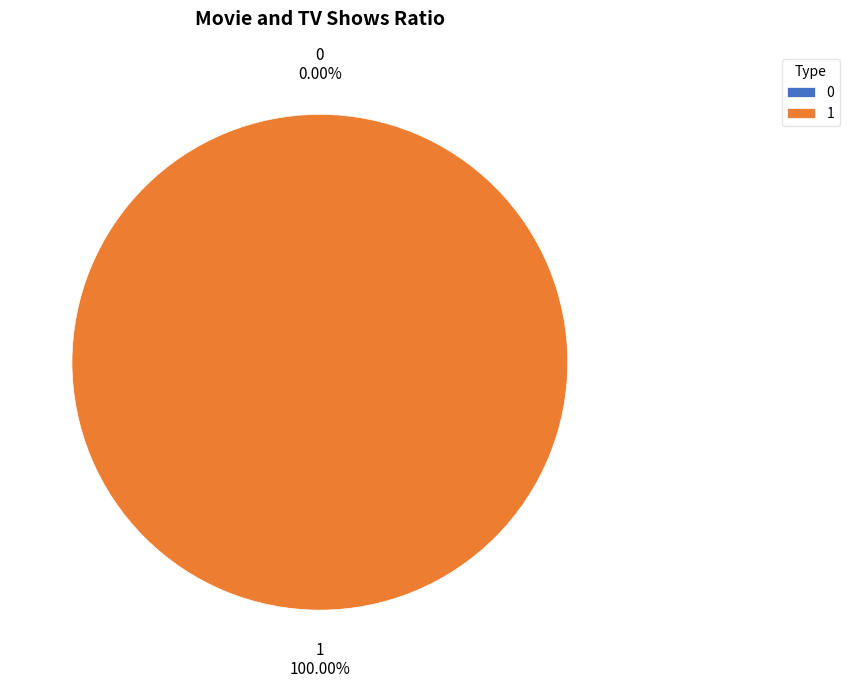

How many segments does this pie chart have?

2